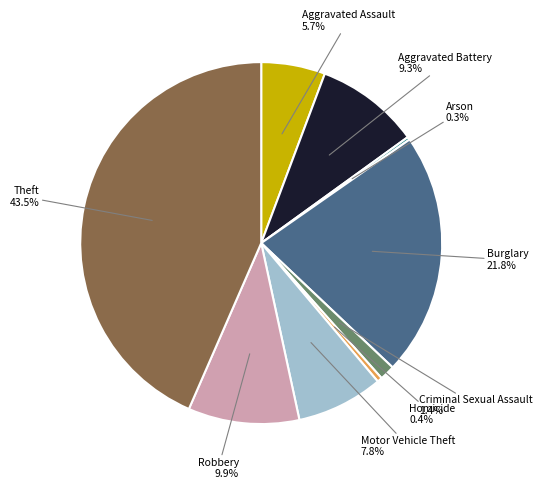

Does Aggravated Battery represent more than half of the total?

No